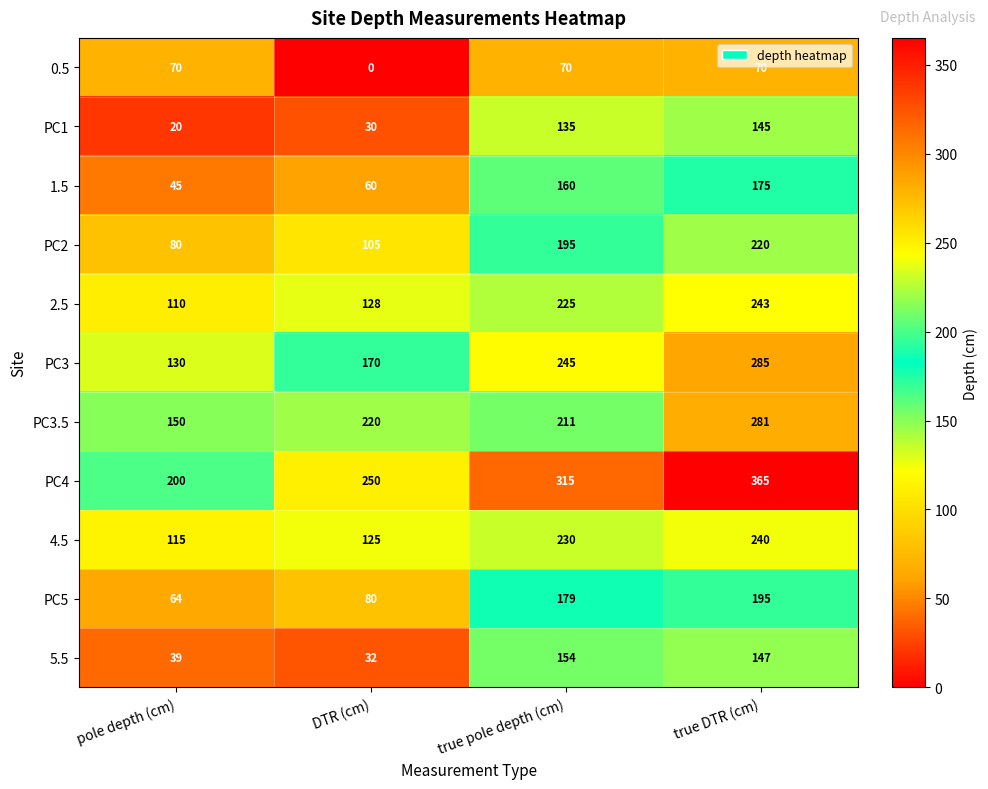

Which series has the largest range (max minus min)?

PC4